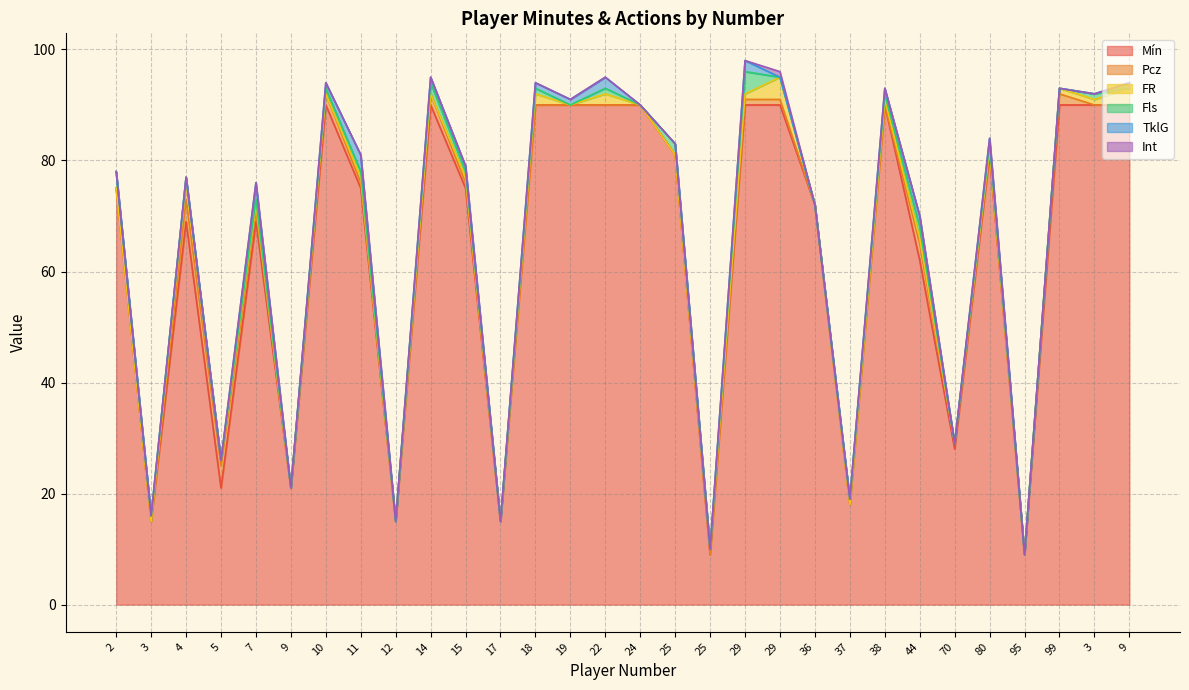

True or false: Fls and Mín intersect in this chart.

False